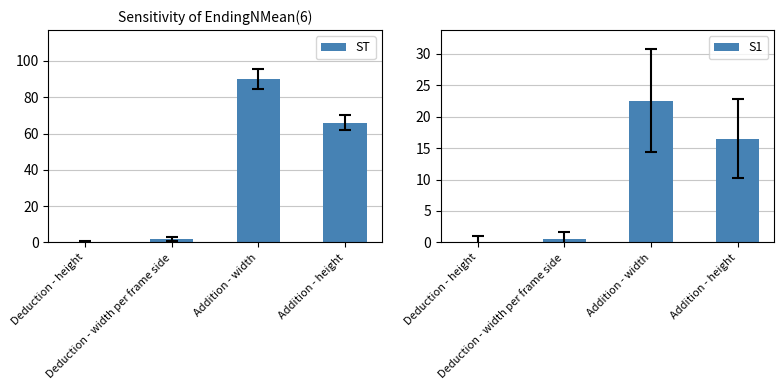

The value of ST at Deduction - width per frame side is 1.3. True or false?

False